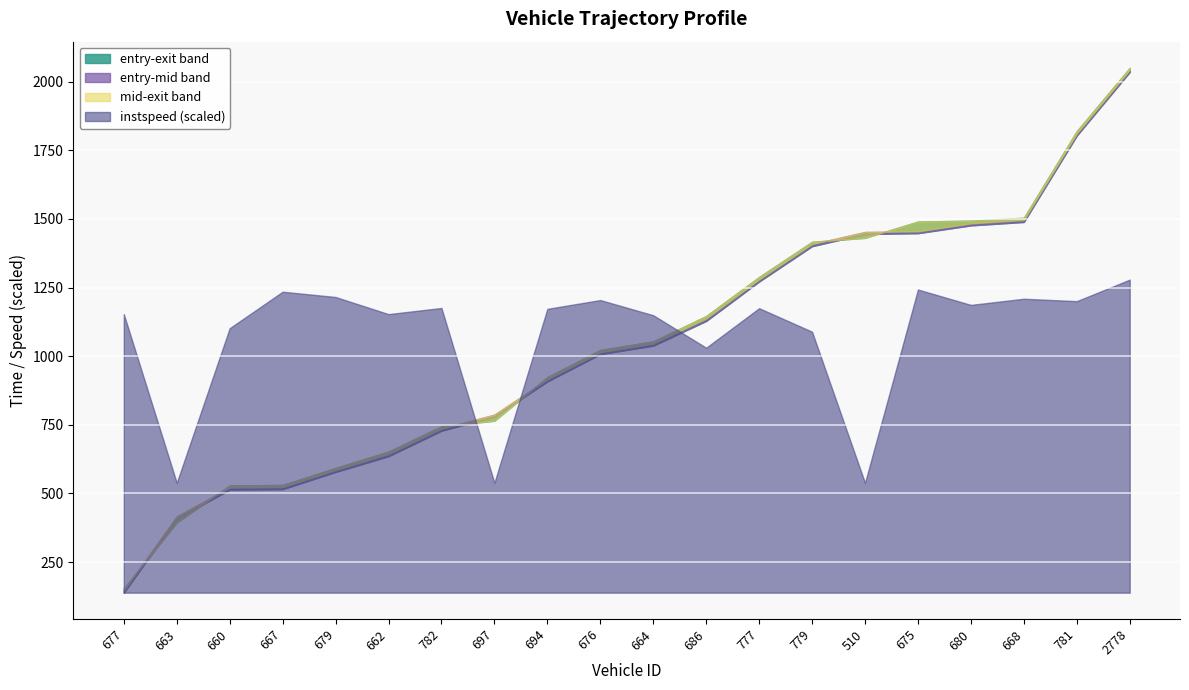

True or false: mid has a value of 2064.5 at 680.

False